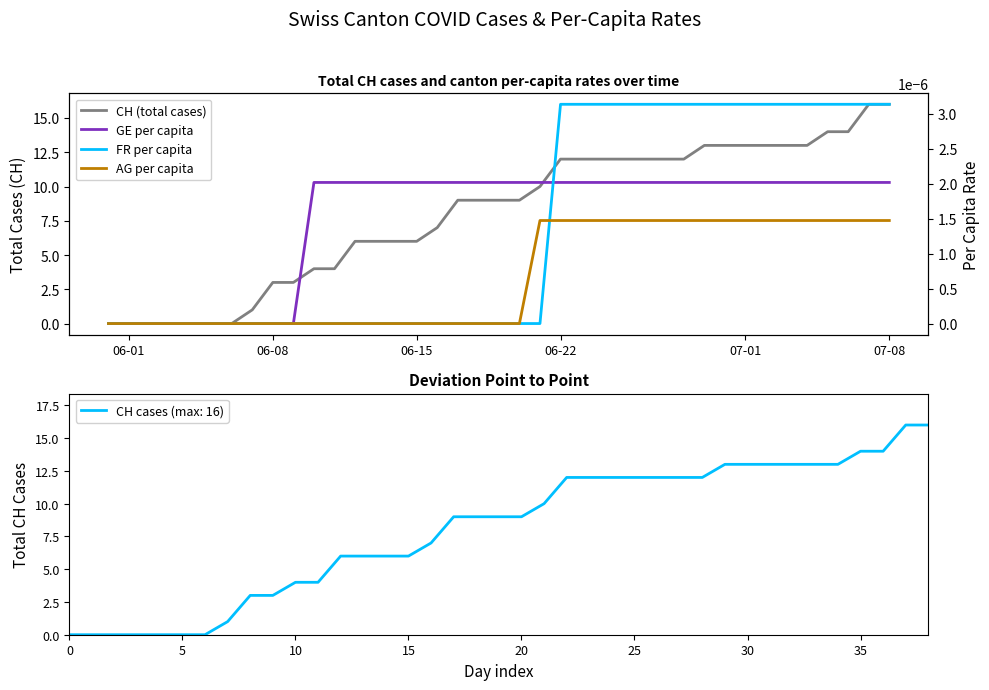

Does the chart display data point markers on the line(s)?

No